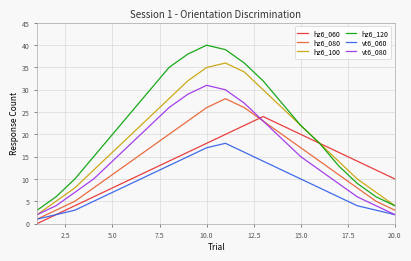

Which series has the largest total across all categories?

hz6_120